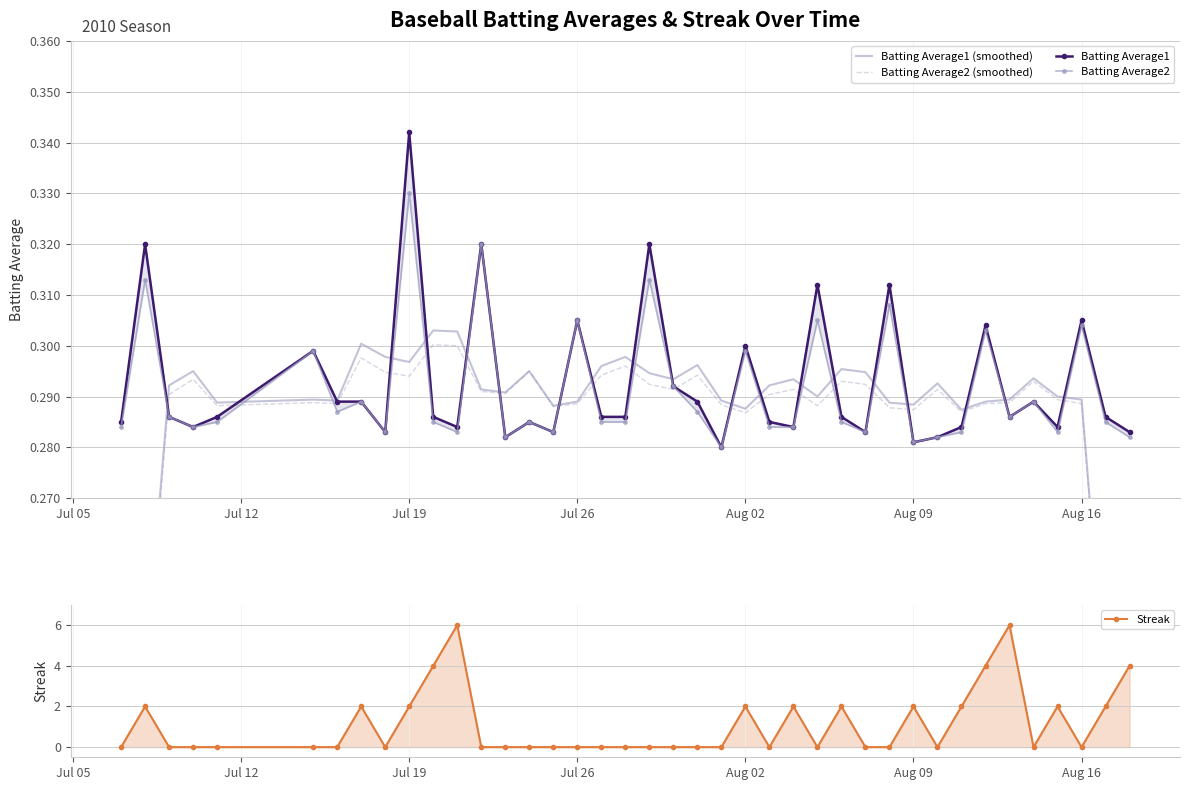

How many lines are shown in the chart?

5